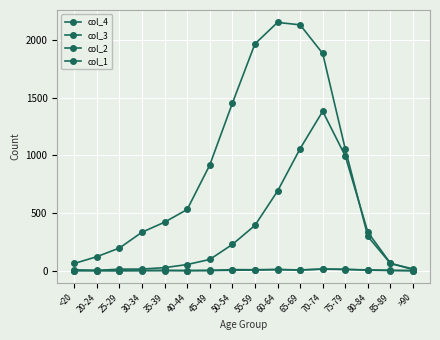

Count the number of data series in this chart.

4